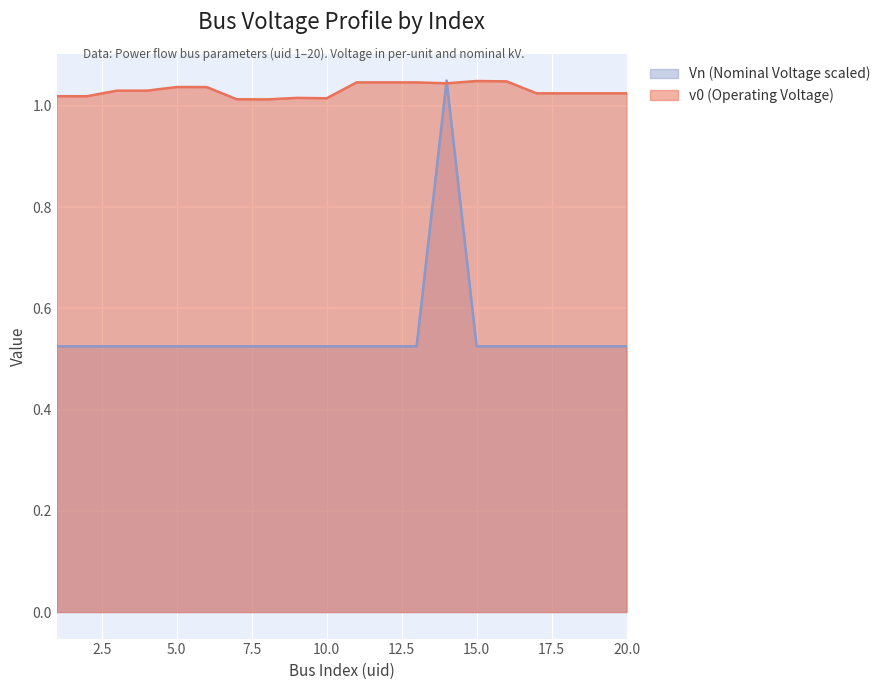

What is the difference between the highest and lowest values at 12?

0.5